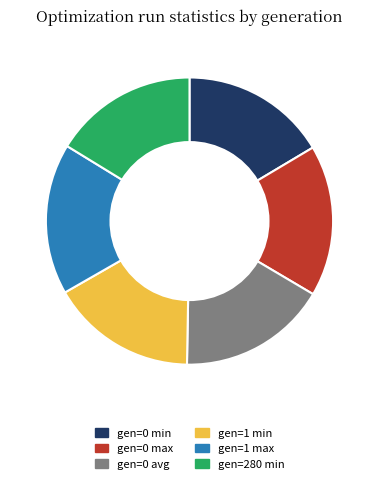

How many slices are in this pie chart?

6